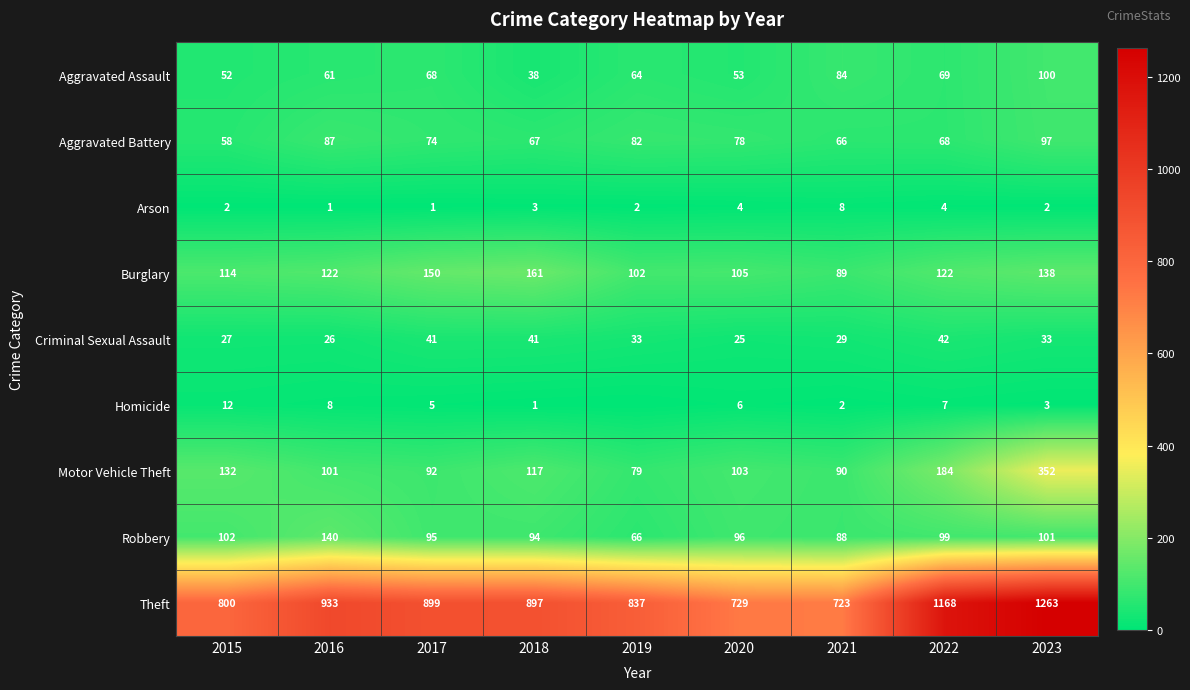

At 2021, list the series in order from largest to smallest.

Theft, Motor Vehicle Theft, Burglary, Robbery, Aggravated Assault, Aggravated Battery, Criminal Sexual Assault, Arson, Homicide